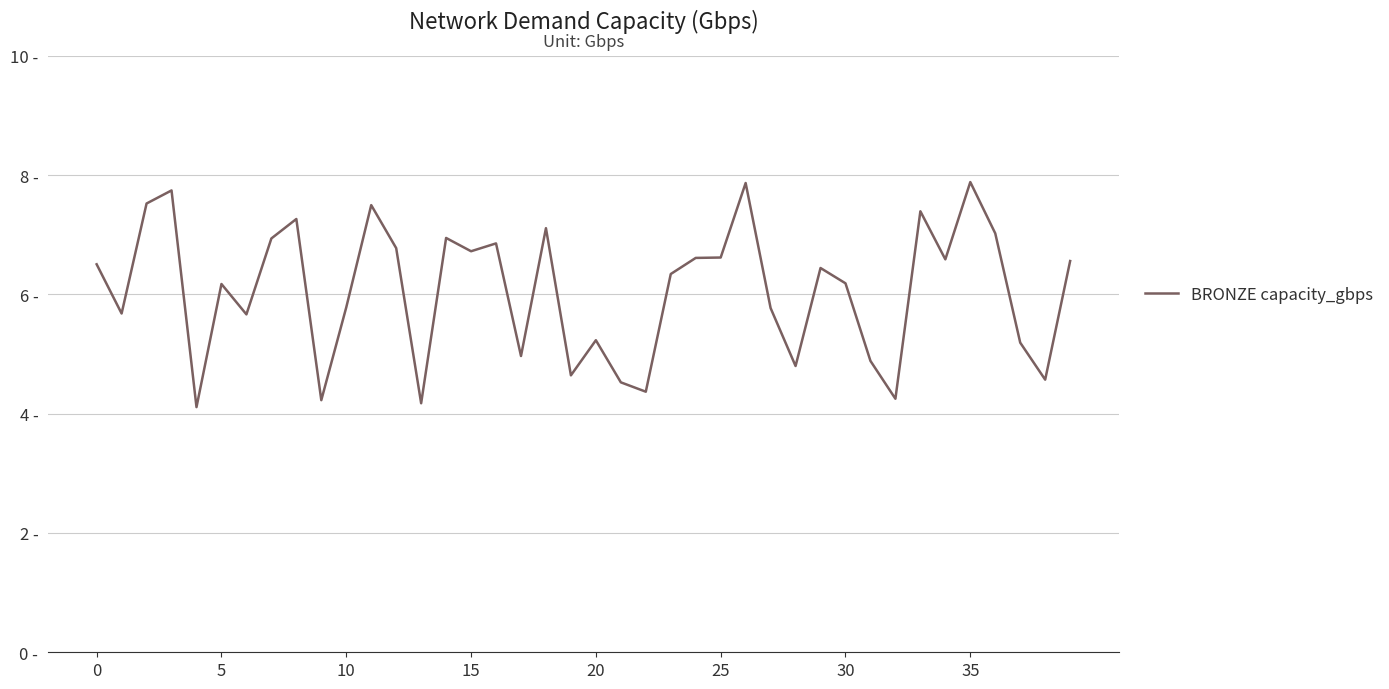

Is this an area chart (filled region under the line)?

No